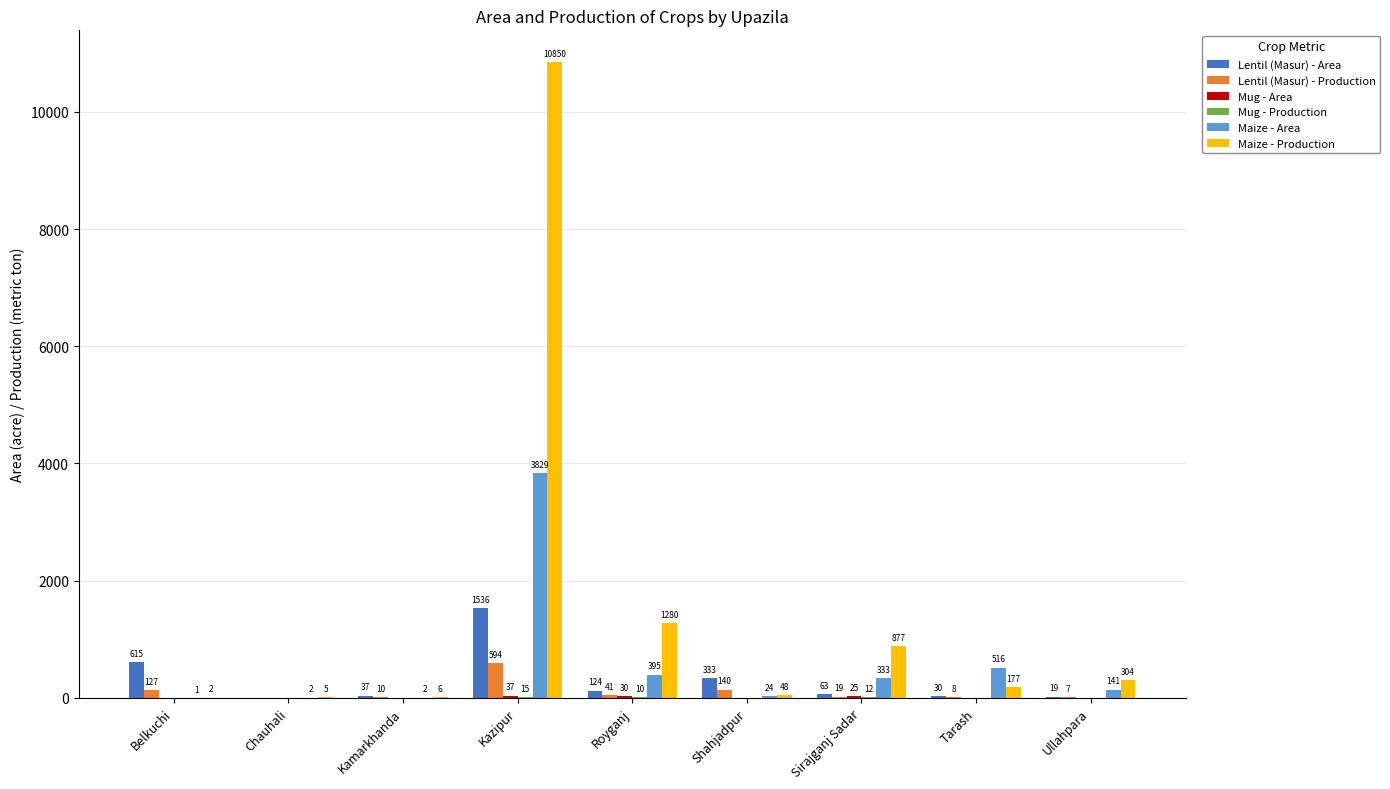

Which series has the largest total across all categories?

Maize - Production